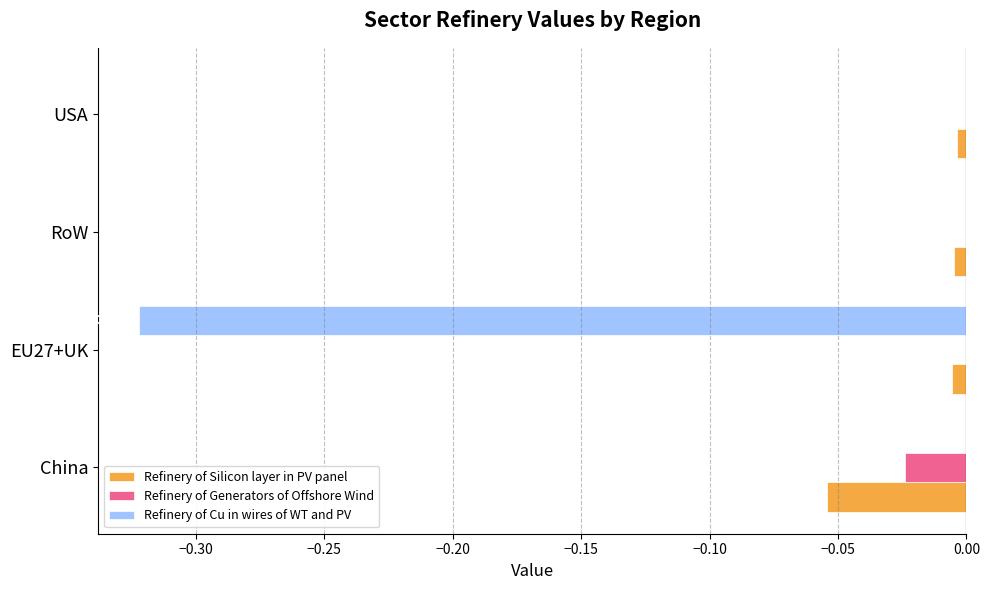

Which series has the largest range (max minus min)?

Refinery of Cu in wires of WT and PV